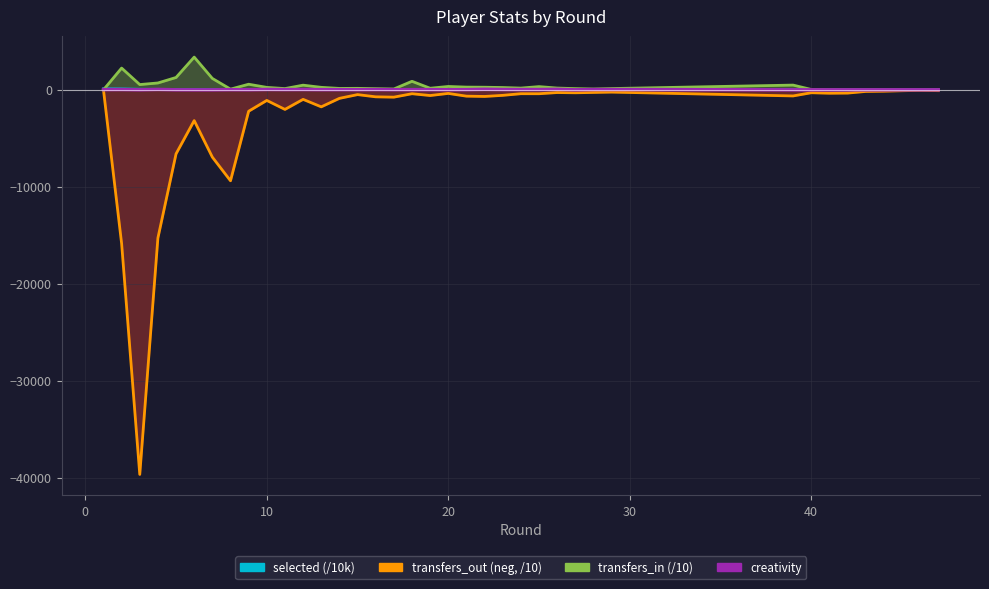

What is the approximate value of transfers_out at 20?

-651.1